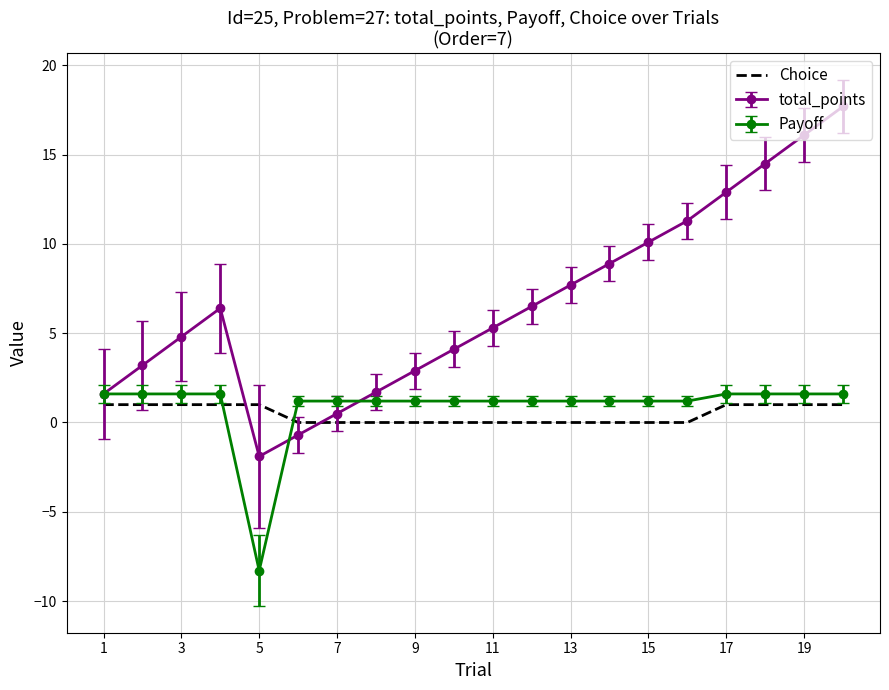

What is the greatest value displayed?

17.7